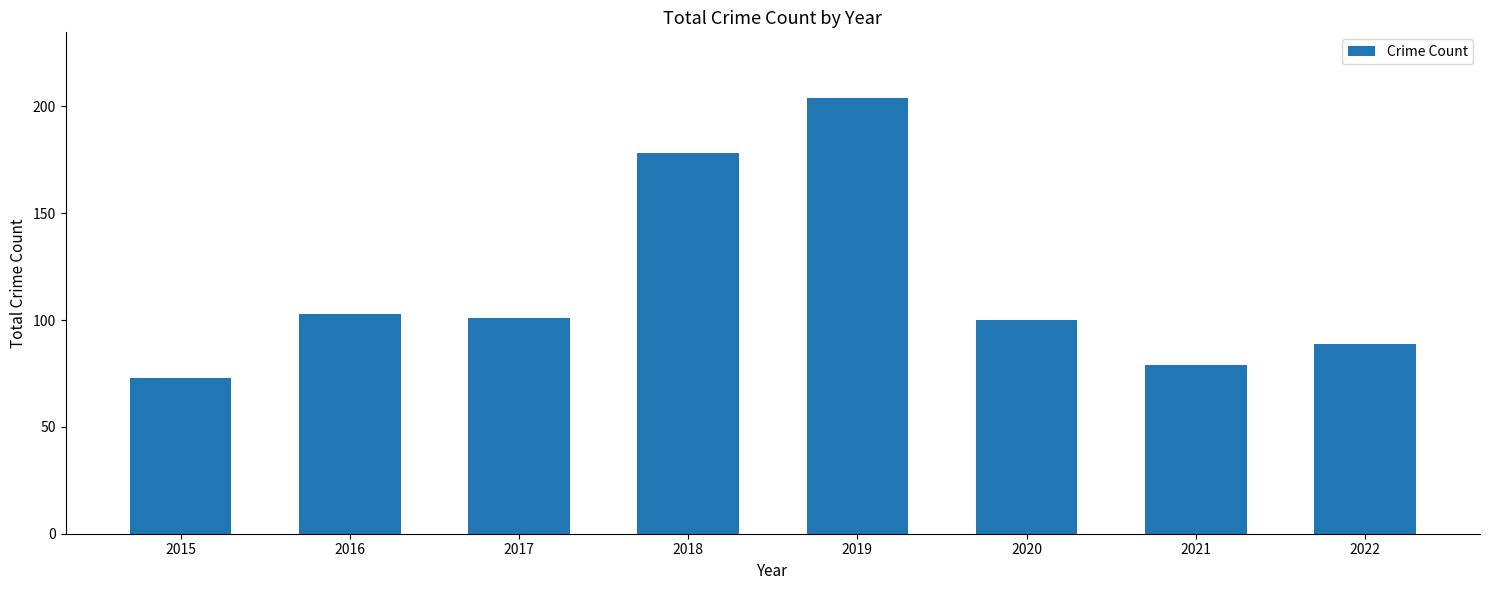

Which category has the lowest value across all series?

2015